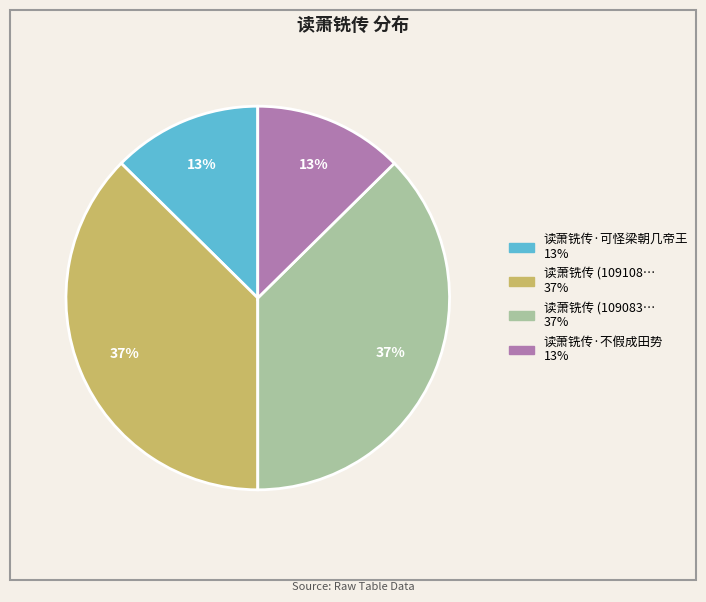

Count the number of slices in the pie.

4